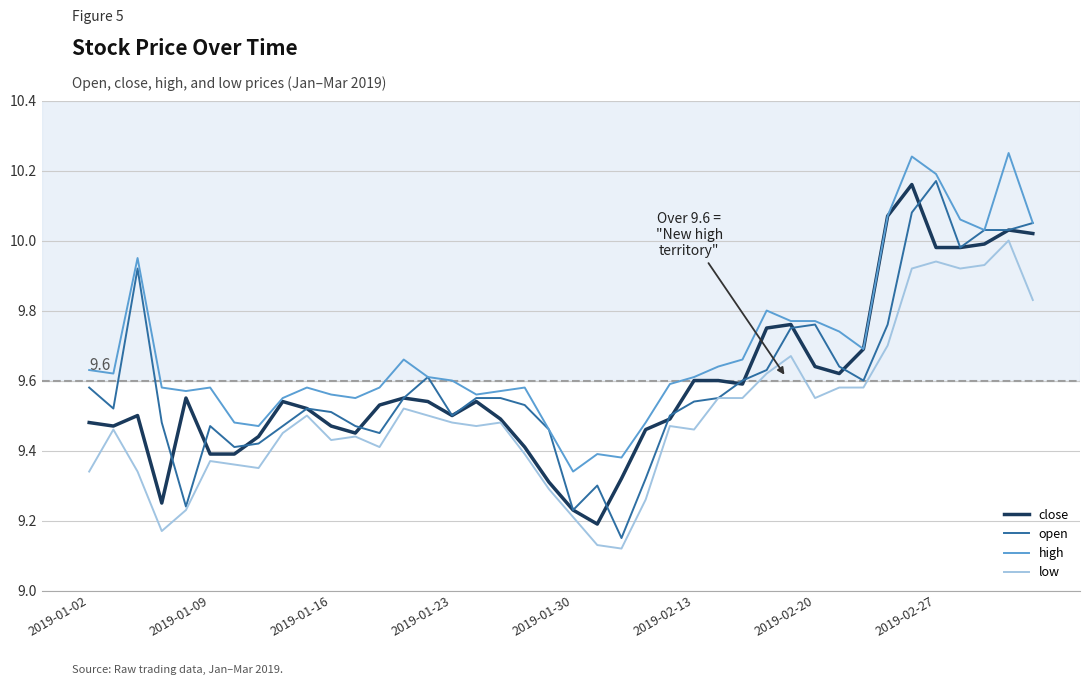

At how many categories does at least one series exceed 9?

40